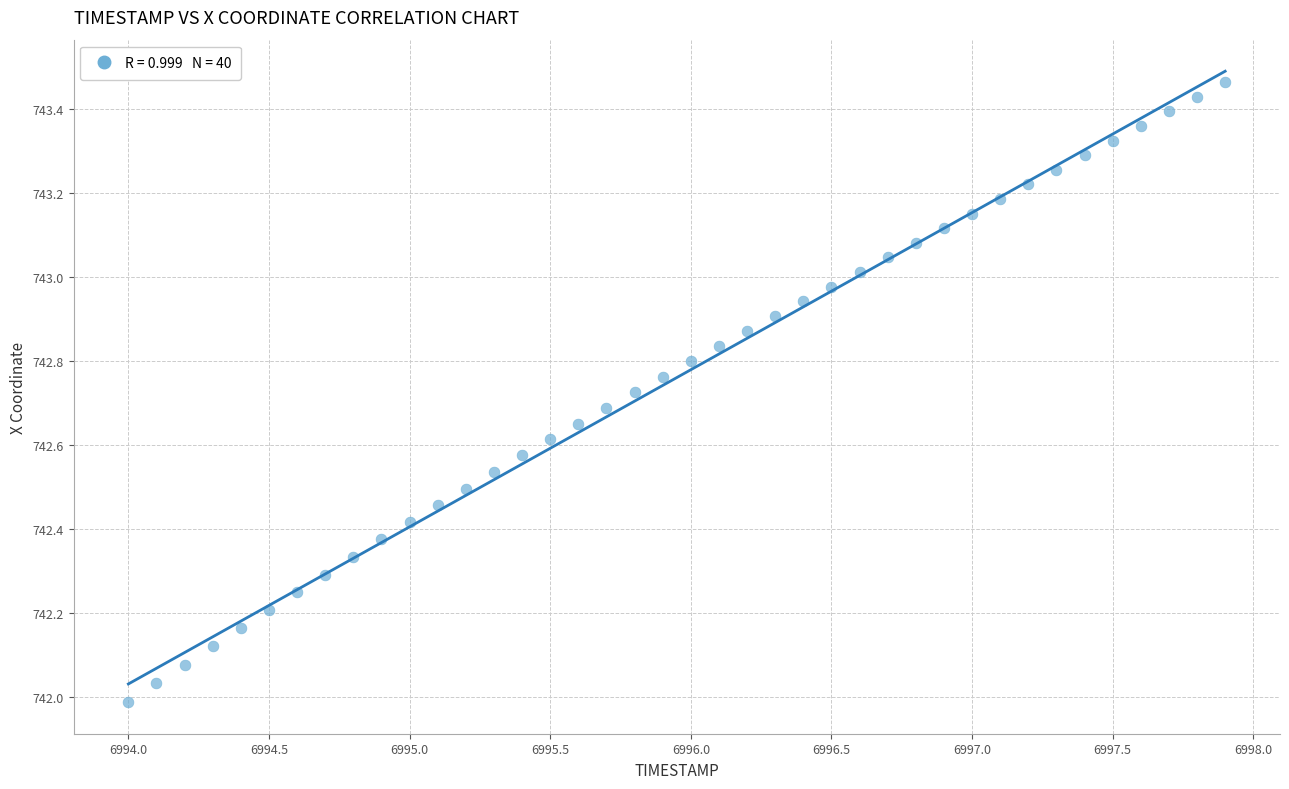

What is the range of X values (max minus min)?

3.9